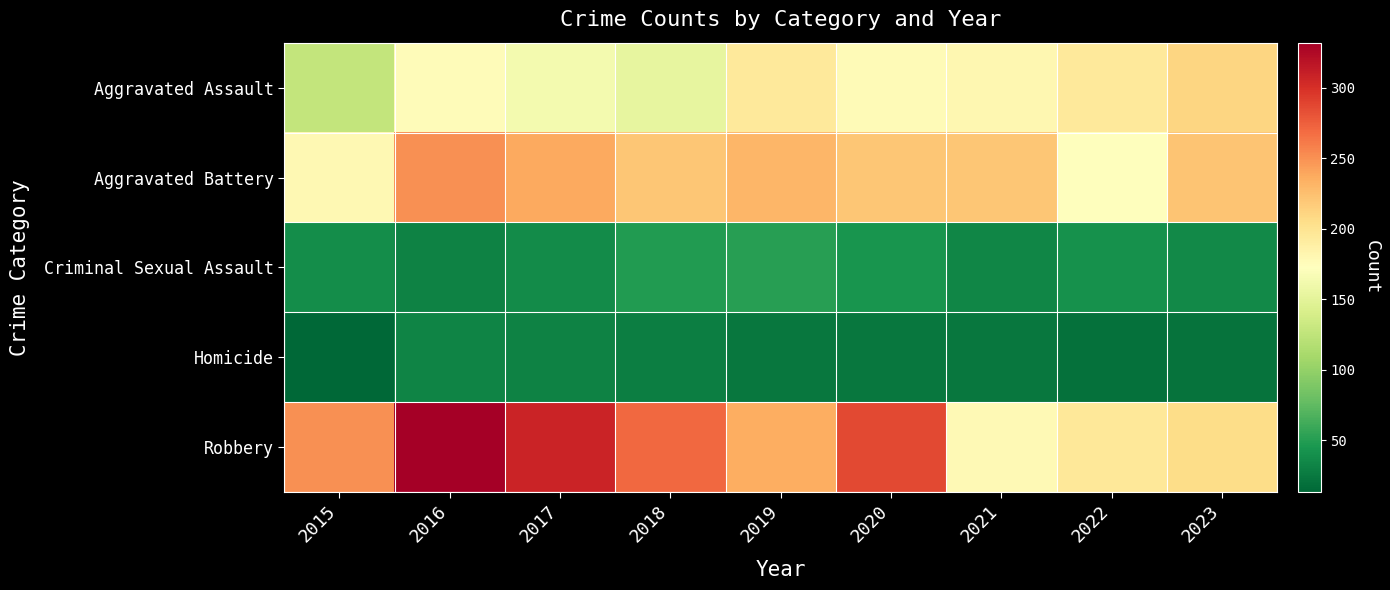

Rank the series at 2022 from lowest to highest value.

Homicide, Criminal Sexual Assault, Aggravated Battery, Aggravated Assault, Robbery